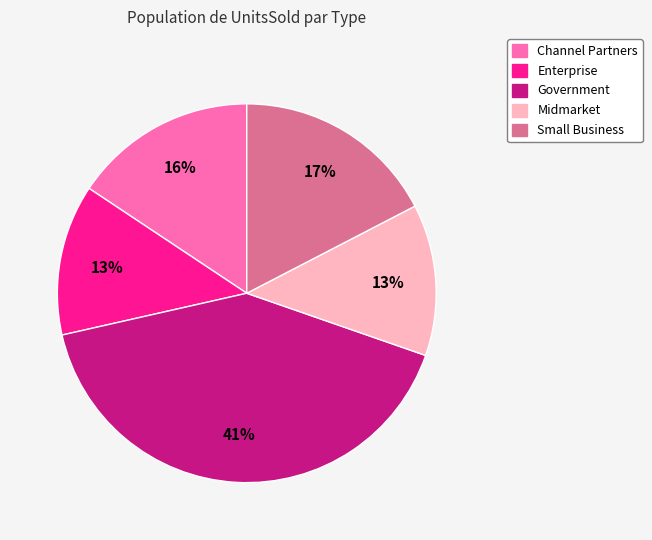

Count the number of slices in the pie.

5